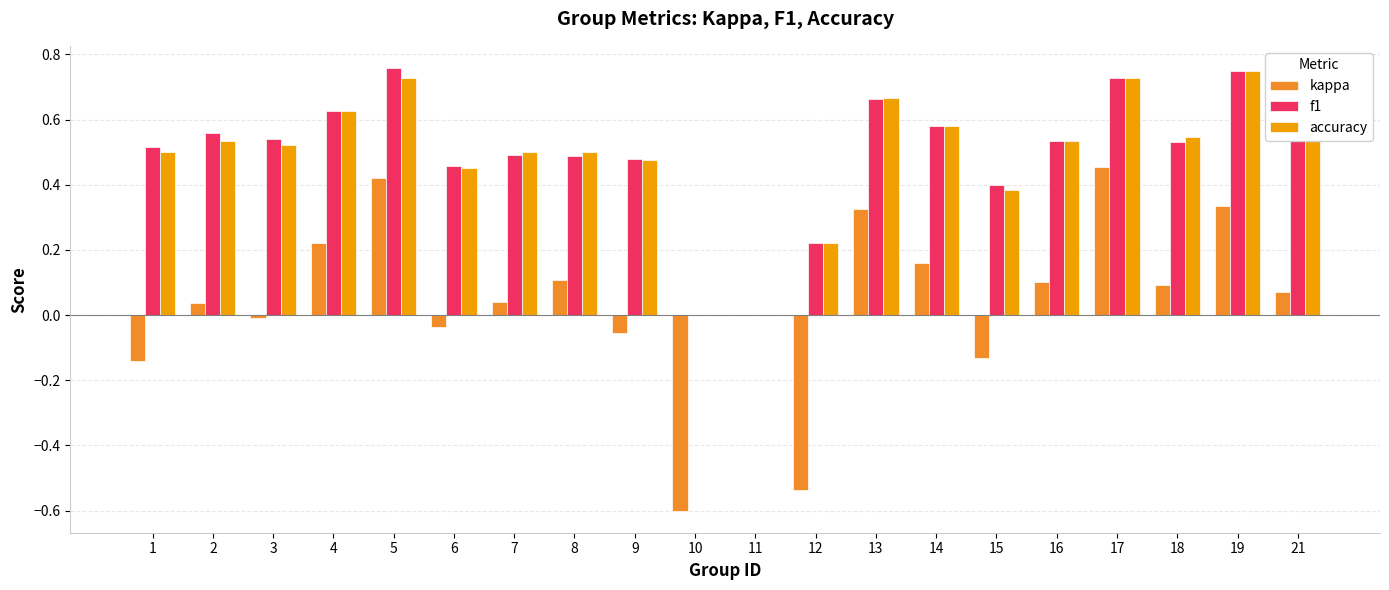

What is the total value across all series at 16?

1.2